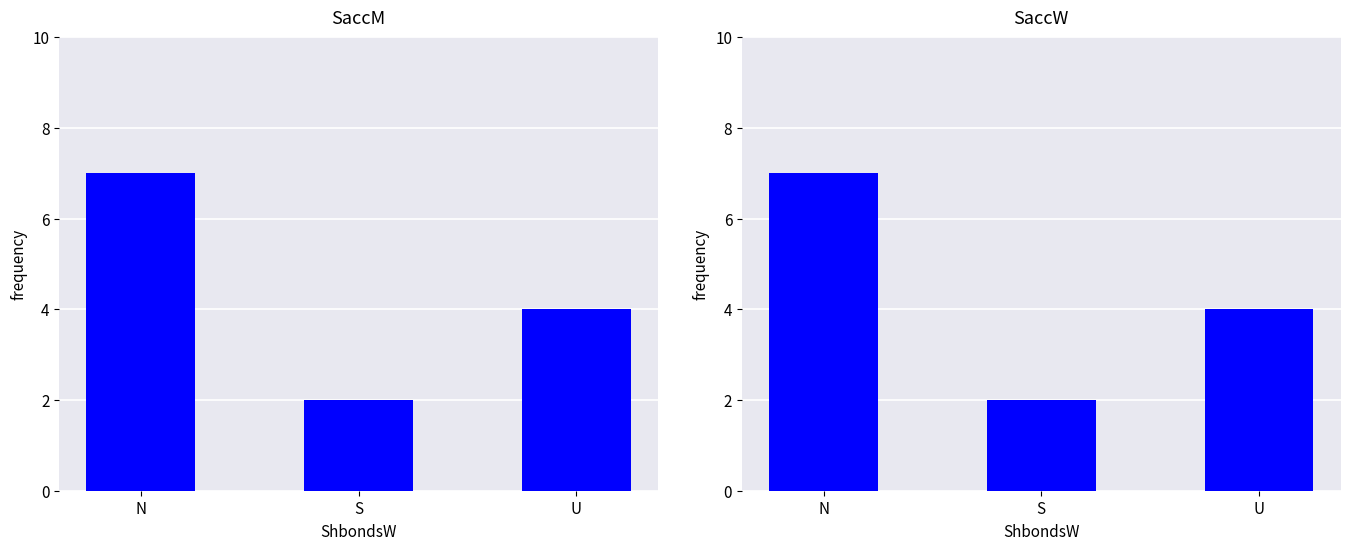

What is the sum of the SaccM values at N and S?

9